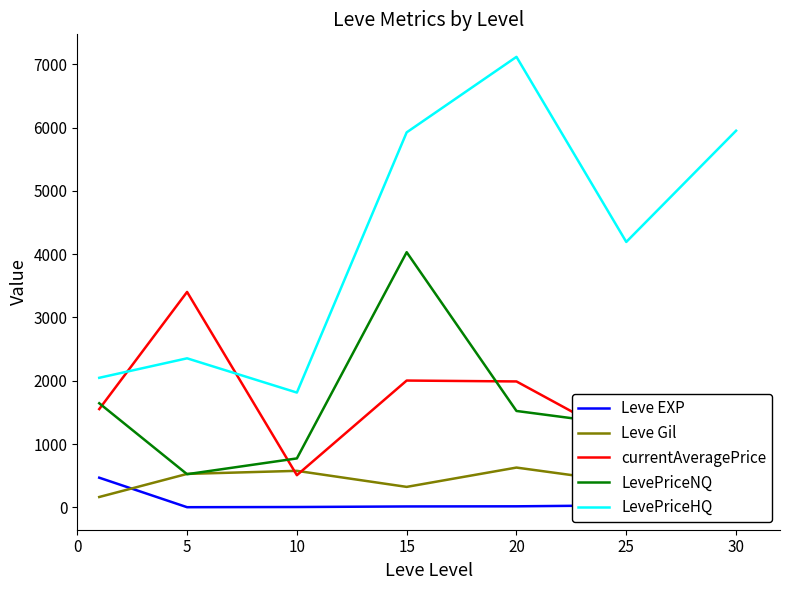

True or false: currentAveragePrice and Leve EXP intersect in this chart.

False